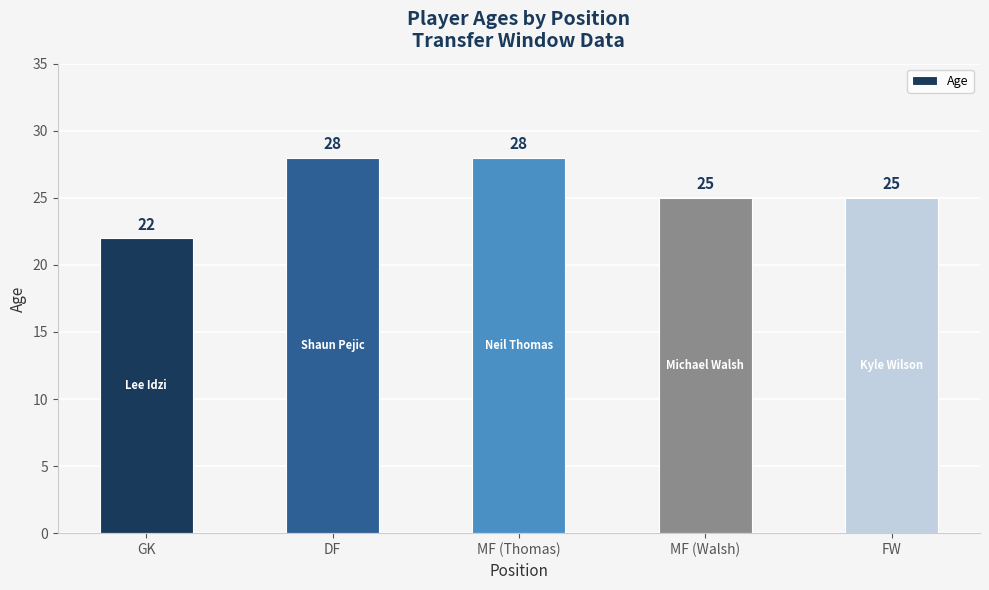

What position from the left is FW?

5